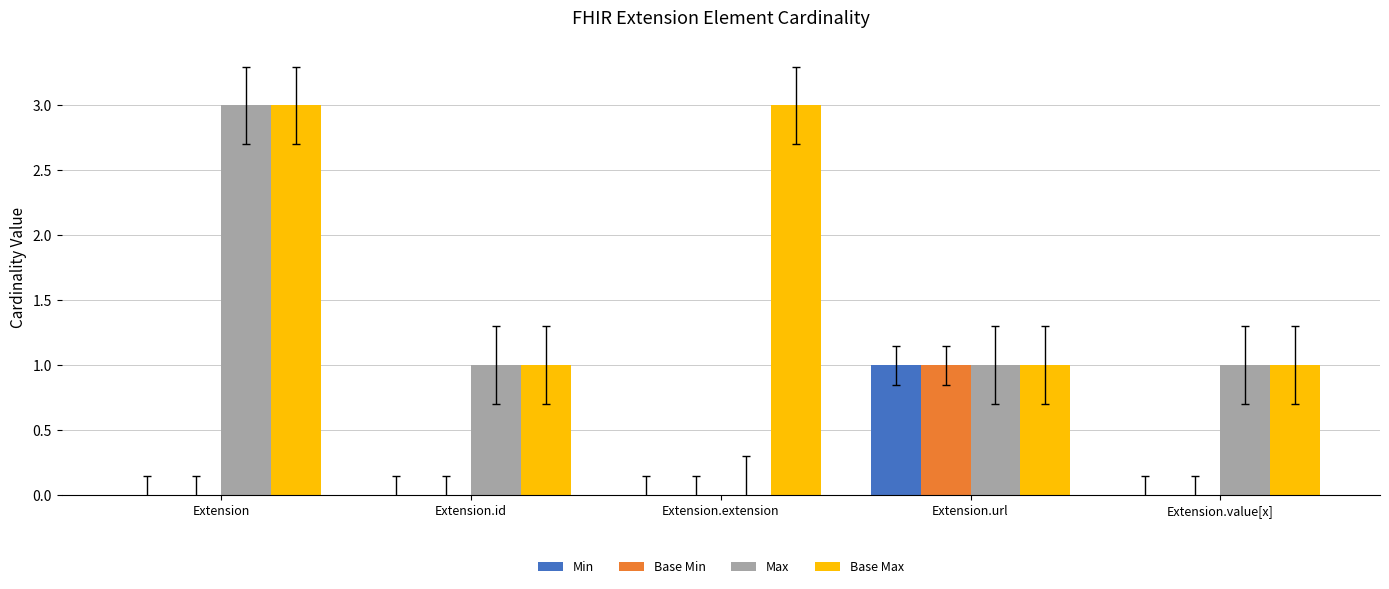

What is the maximum value for Max?

3